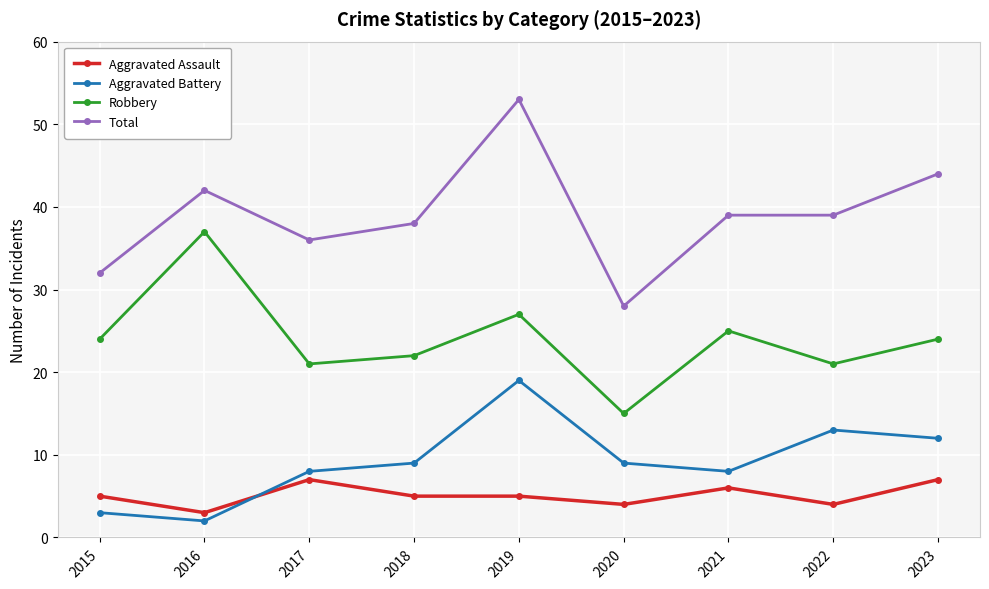

Read the Total value at 2018, to the nearest 5.

40